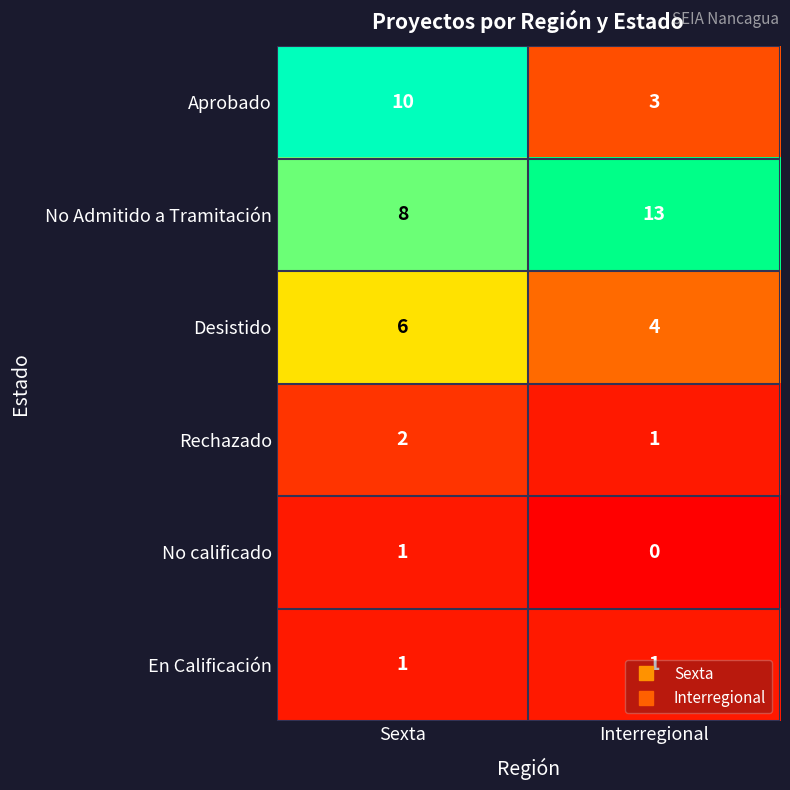

At which category is the sum across all series the highest?

Sexta